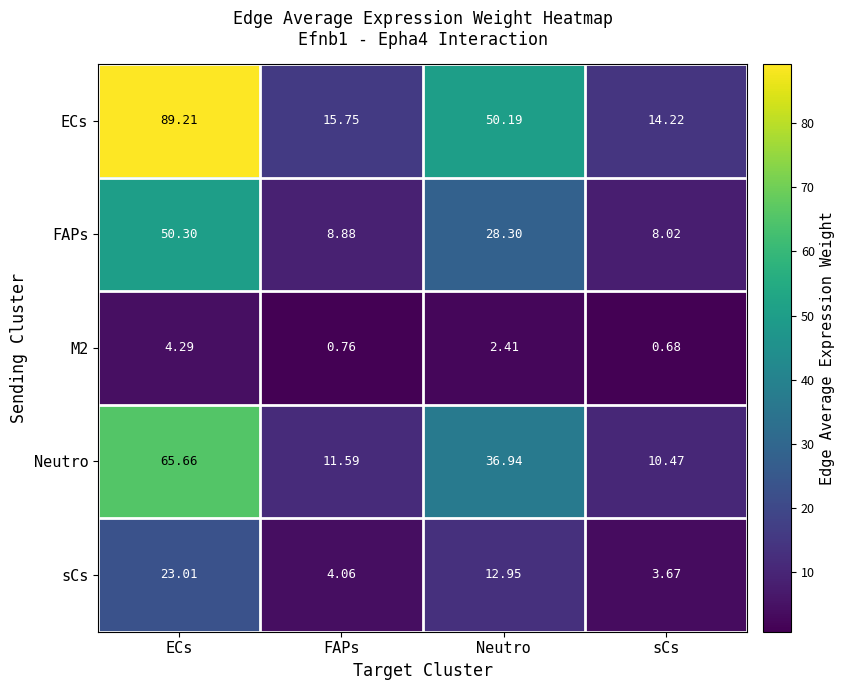

At which category is the sum across all series the highest?

ECs